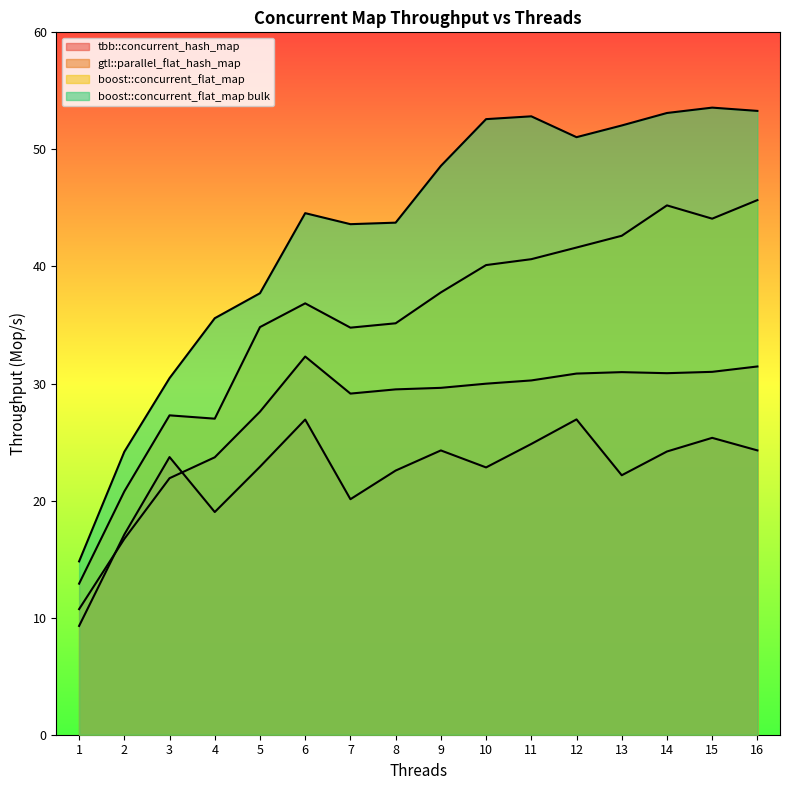

Rank the series by their average value, from lowest to highest.

tbb::concurrent_hash_map, gtl::parallel_flat_hash_map, boost::concurrent_flat_map, boost::concurrent_flat_map bulk